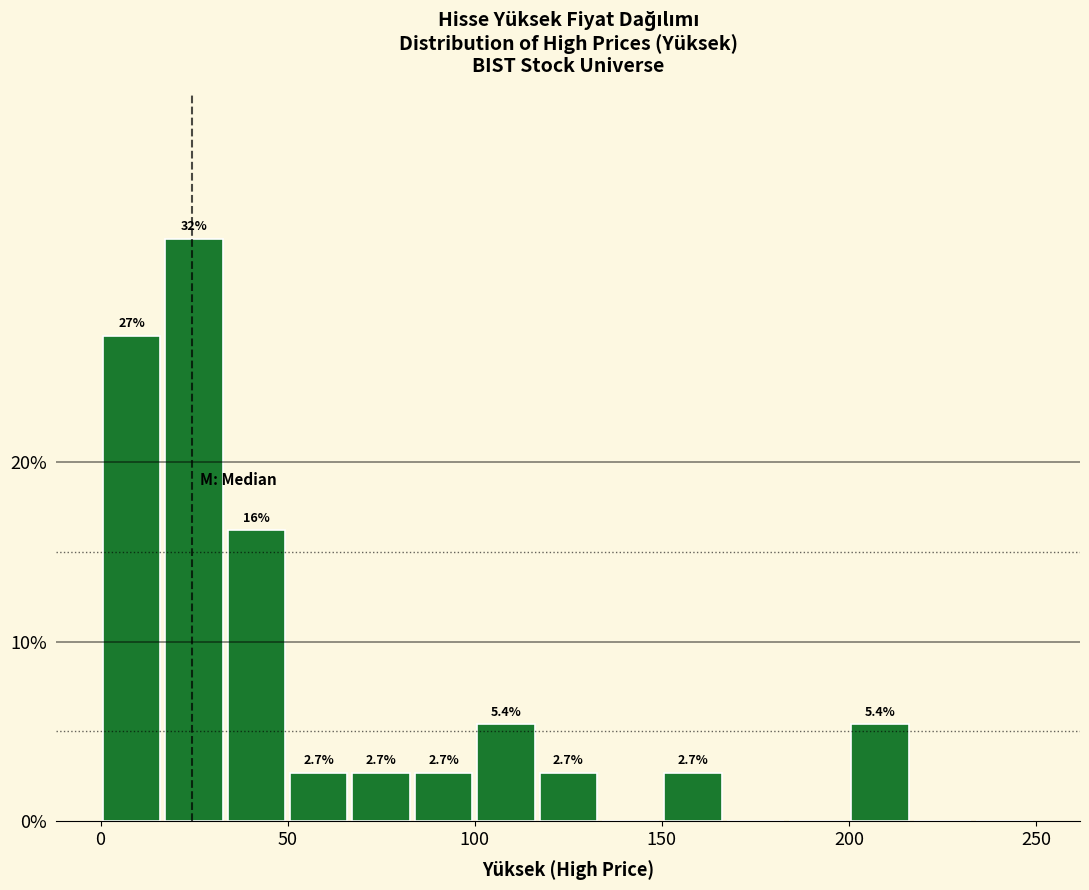

Read against the x-axis, roughly where is the centre of the tallest bar?

25